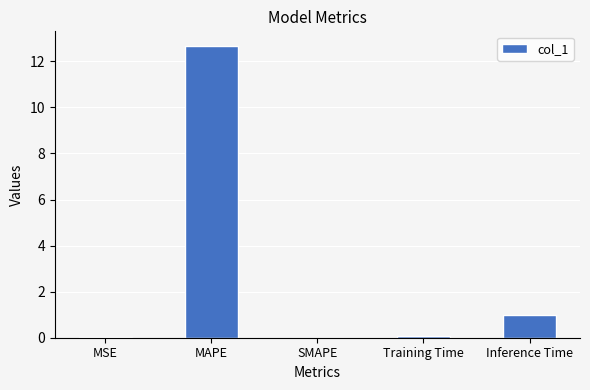

Which label corresponds to the largest value in the chart?

MAPE